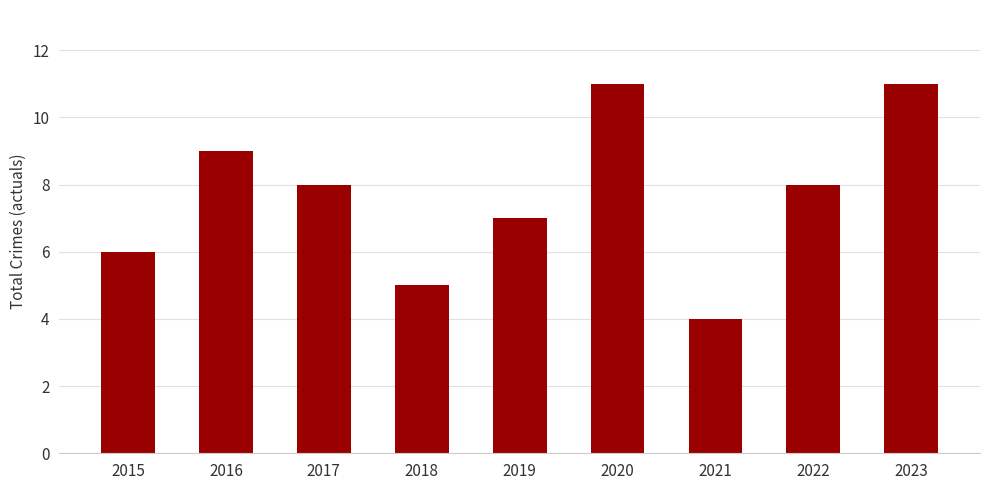

Reading left to right, extract all data points from this chart.

6	9	8	5	7	11	4	8	11